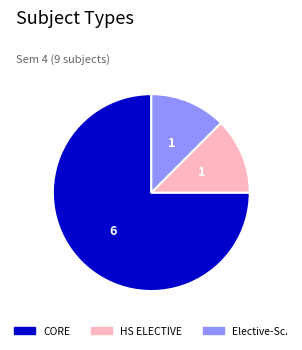

Does any single category account for the majority?

Yes